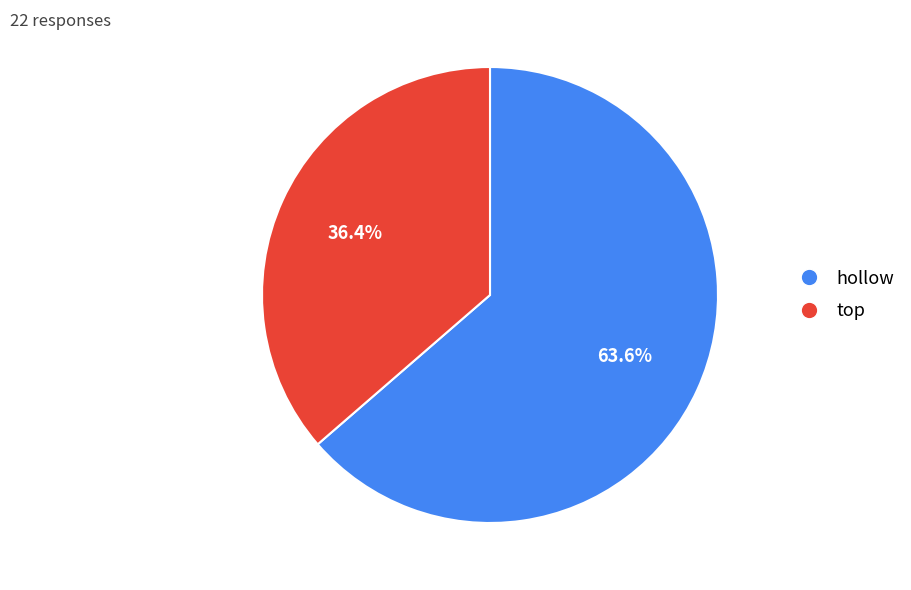

To the nearest percent, what is the difference between the largest and smallest slice percentages?

27%